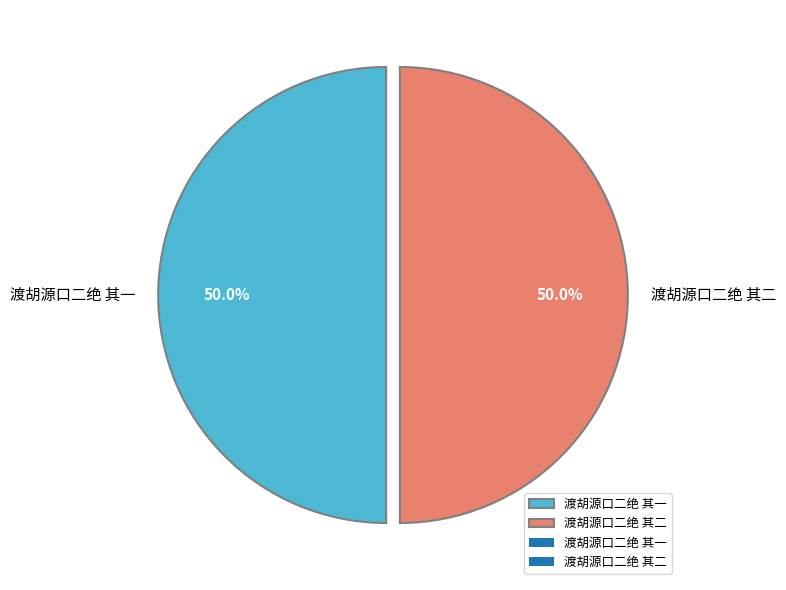

To the nearest percent, what is the average slice percentage?

50%